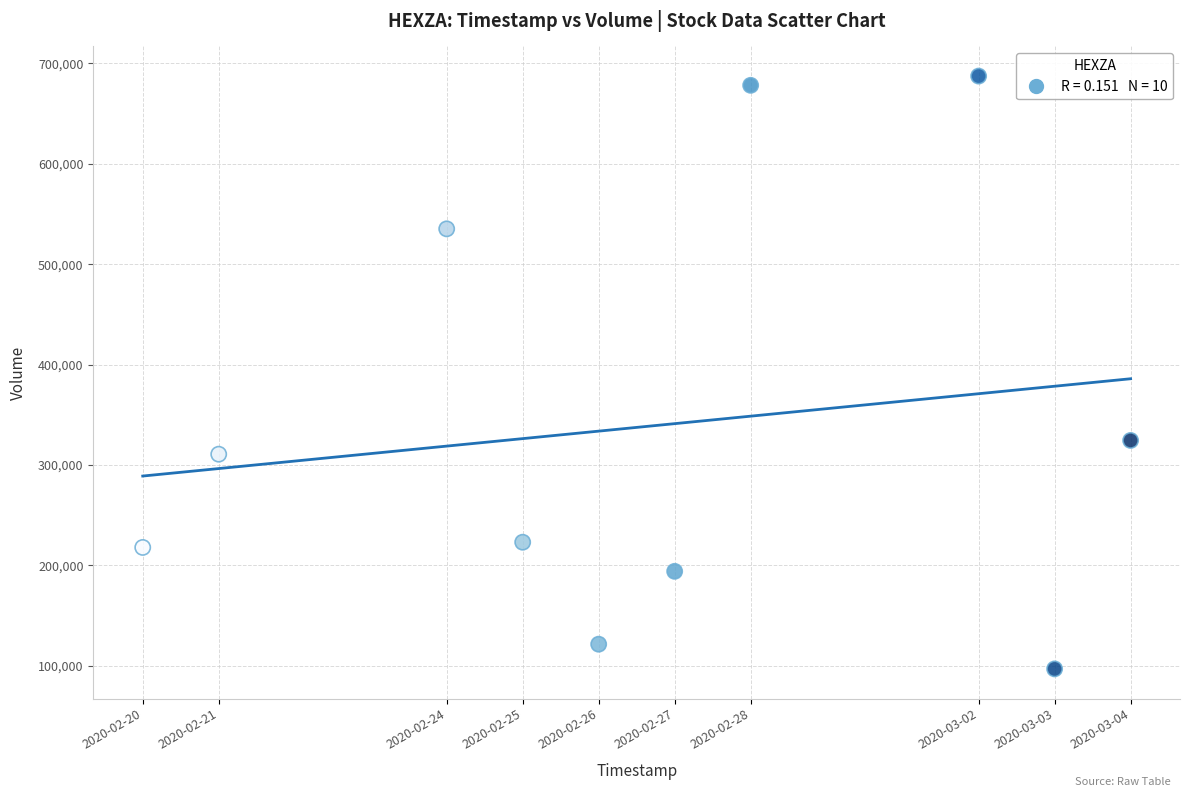

What is the average Y value?

338890